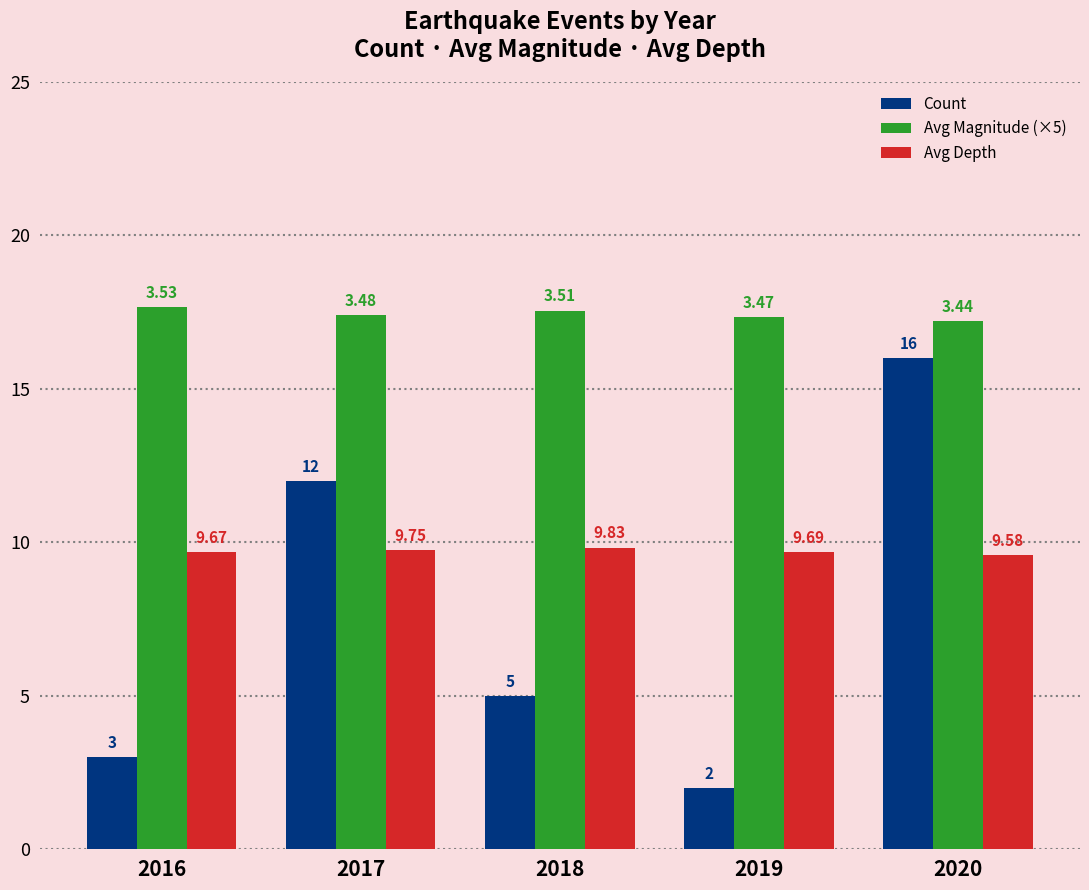

What is the average value of the Count series?

7.6